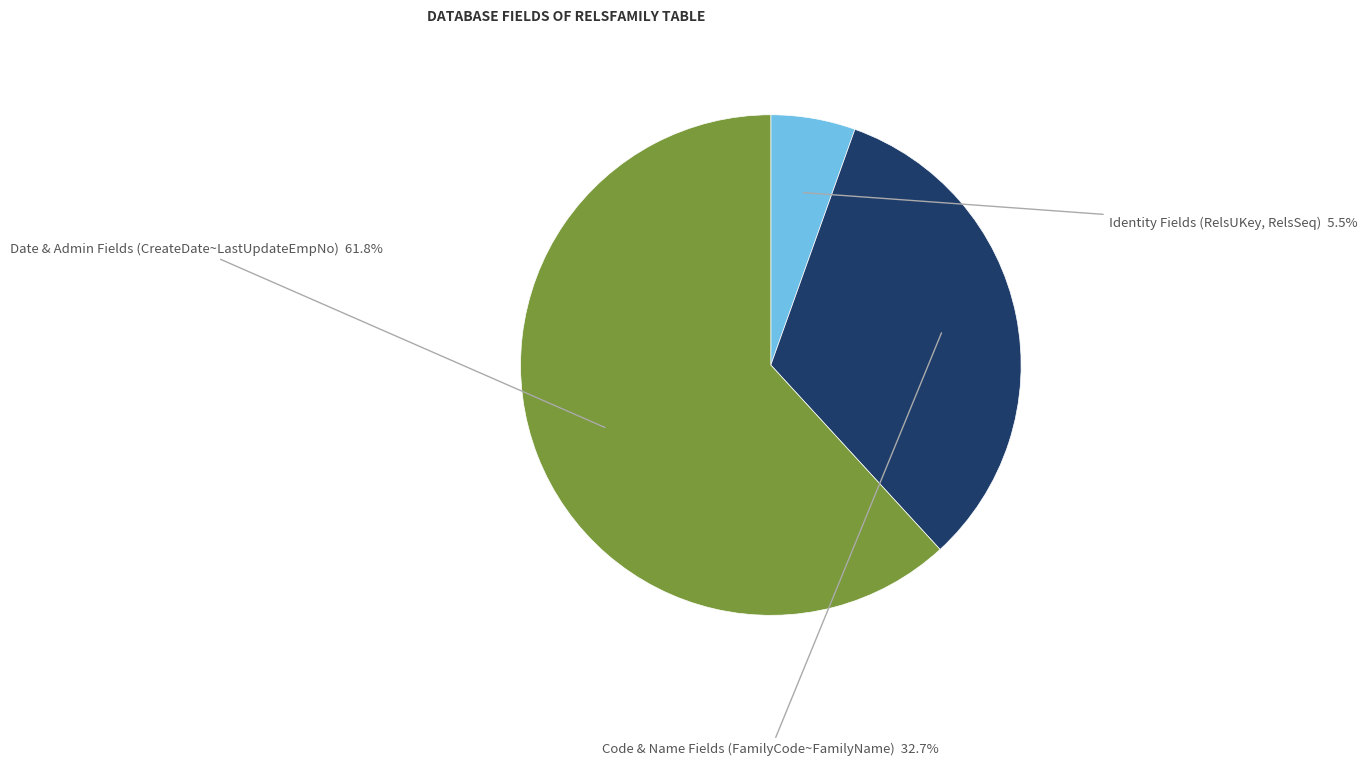

Is there a majority slice in this chart?

Yes